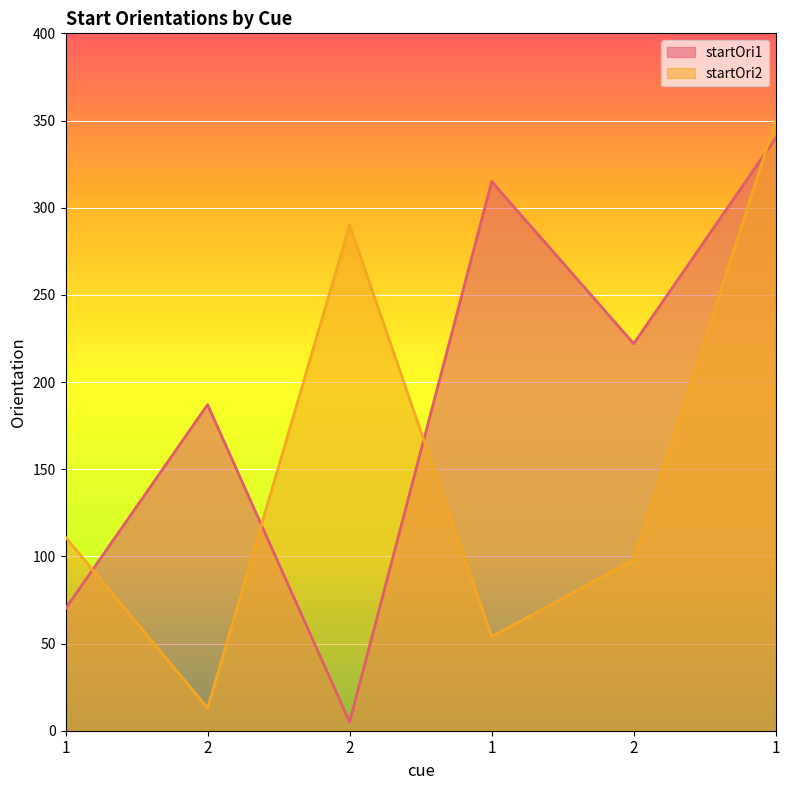

How many lines are shown in the chart?

2